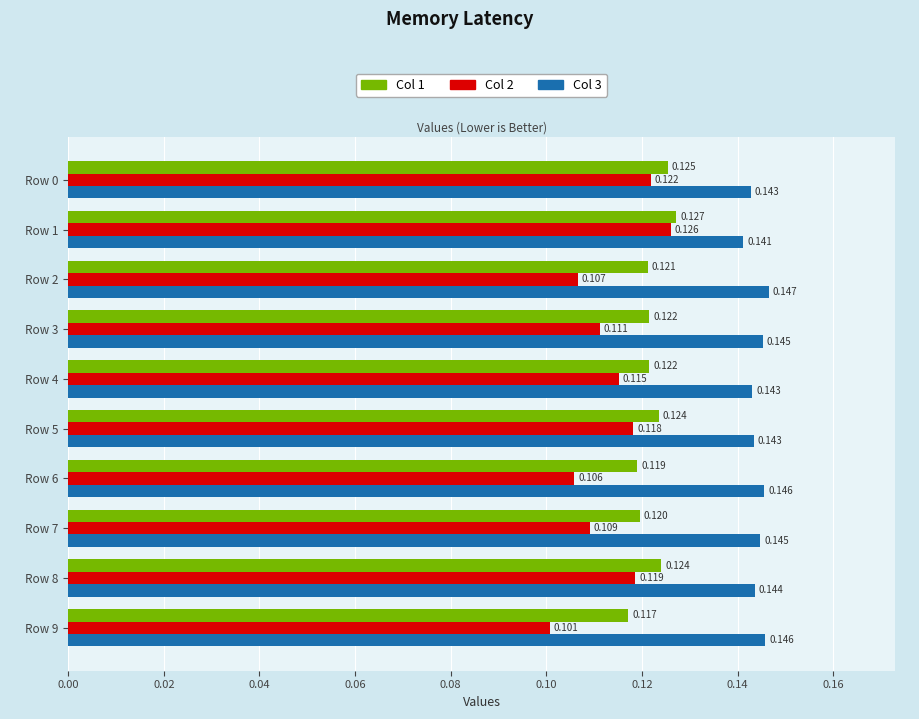

Is the value of Col 2 at Row 7 greater than the value of Col 1 at Row 7?

No